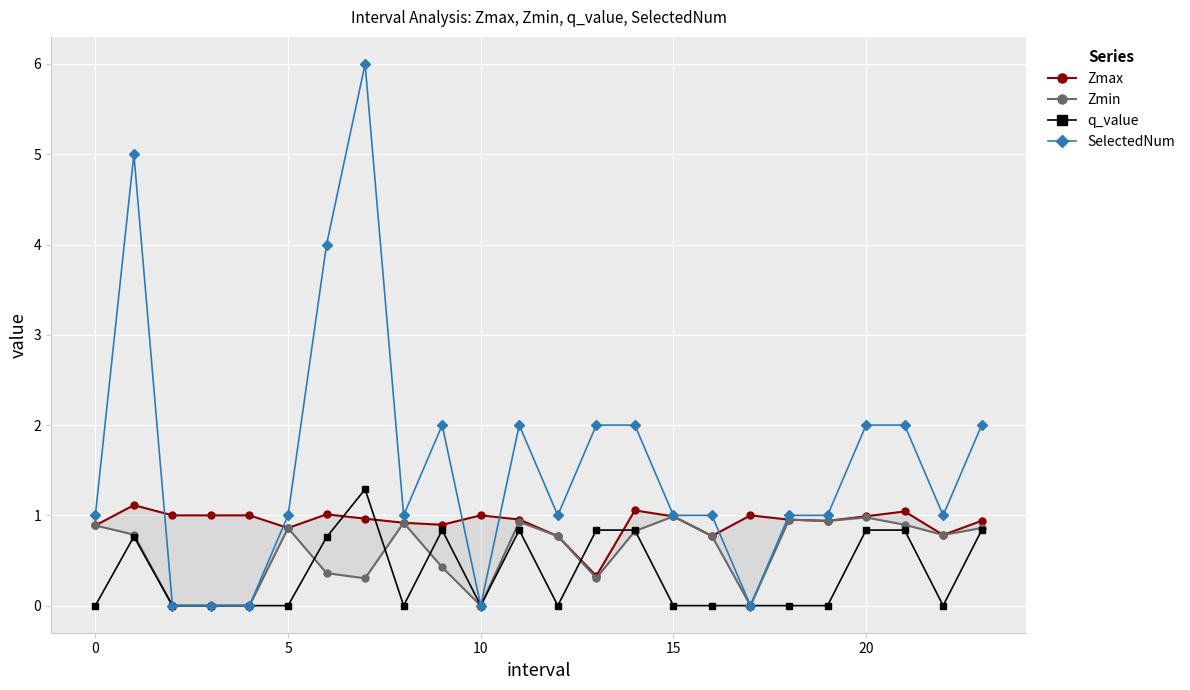

Rank the series at 14 from highest to lowest value.

SelectedNum, Zmax, q_value, Zmin